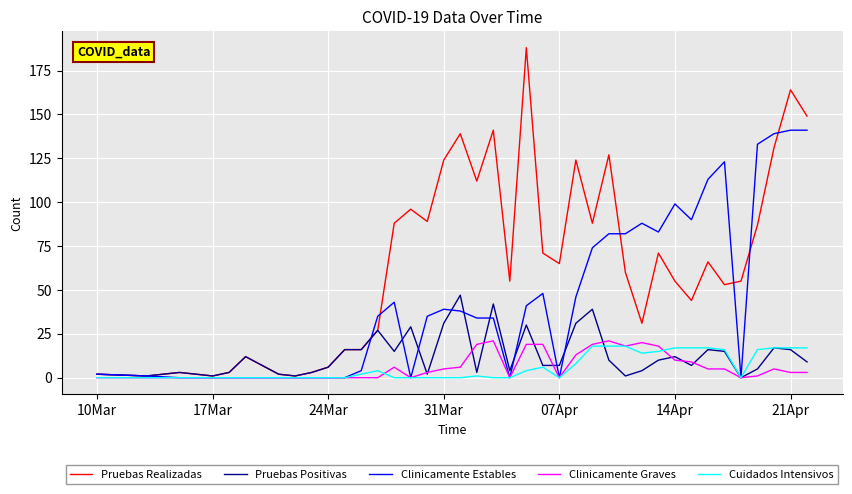

What is the greatest value displayed?

188